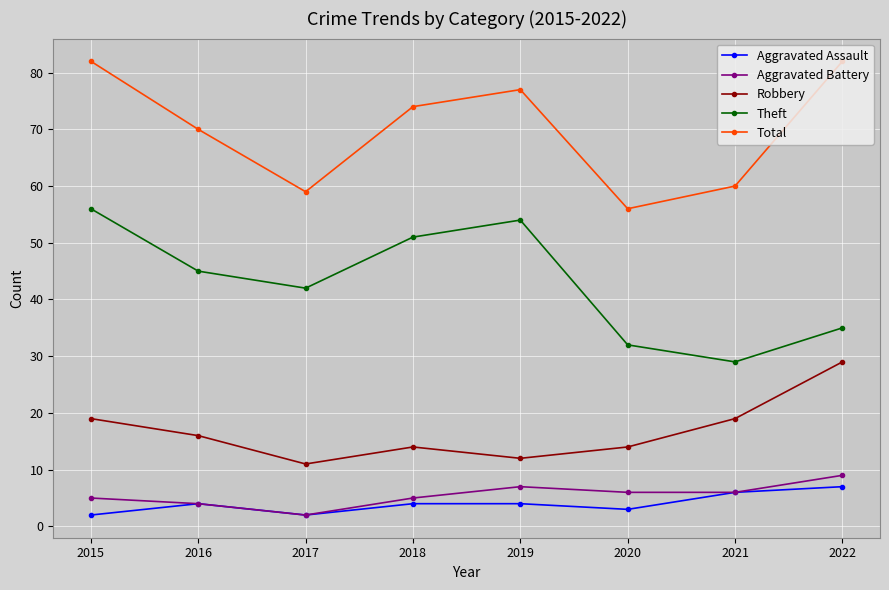

Is this an area chart (filled region under the line)?

No